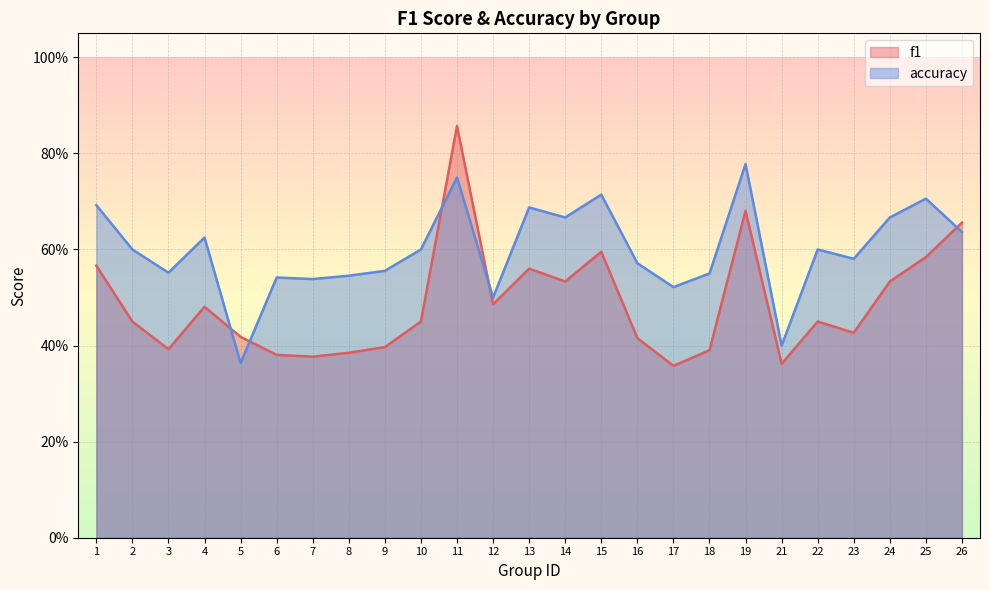

At which label does accuracy reach its minimum?

5